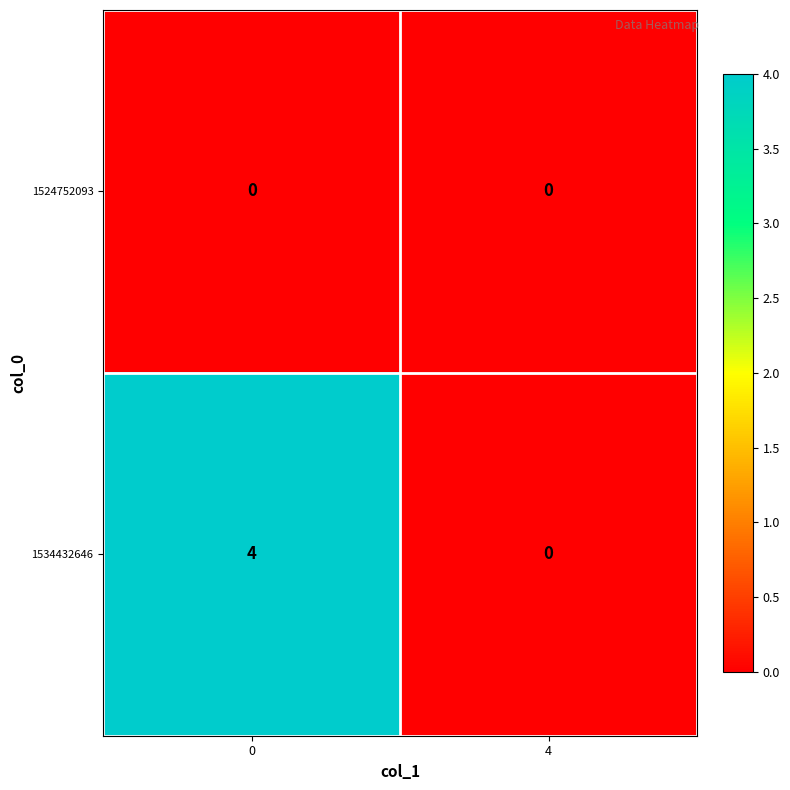

What is the sum of the 1534432646 values at 4 and 0?

4